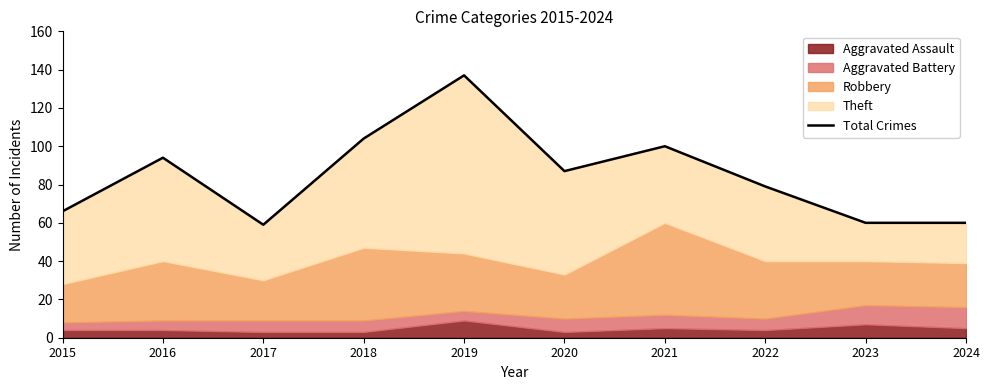

Reading left to right, list all the values displayed in this chart.

66	94	59	104	137	87	100	79	60	60